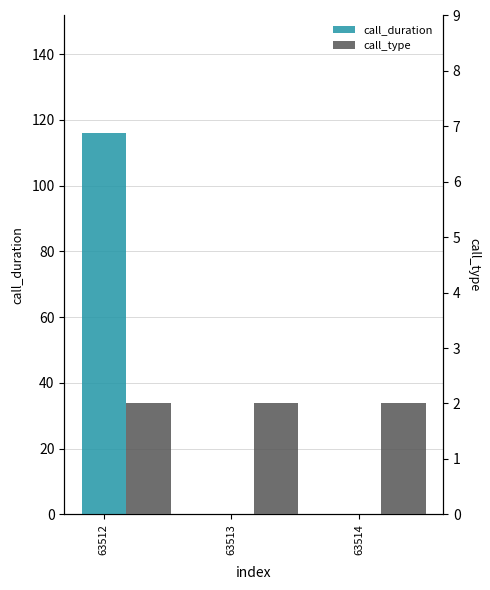

Reading left to right, list all the values displayed in this chart.

call_duration: 116	0	0
call_type: 2	2	2